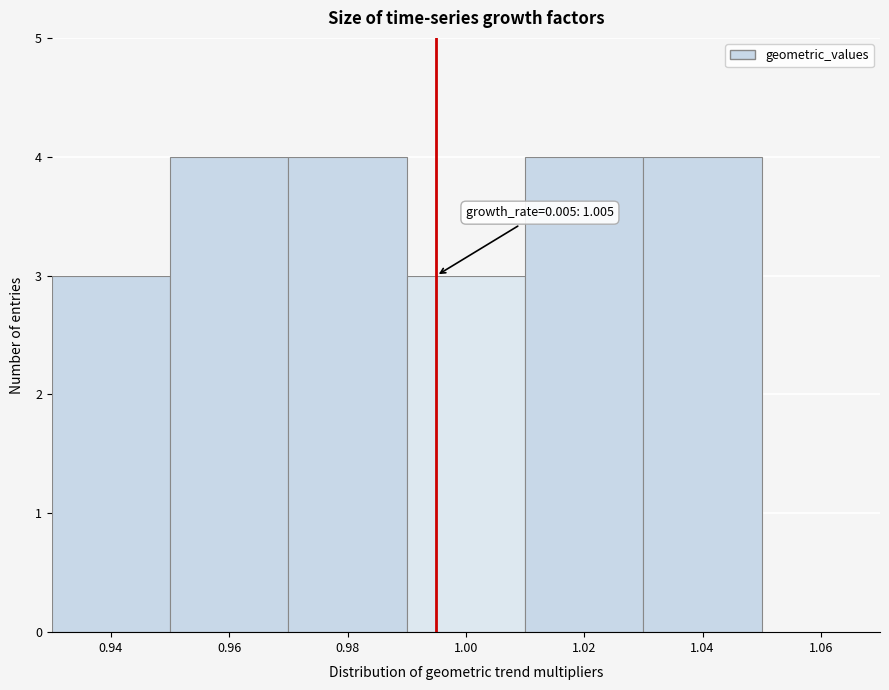

Reading left to right, what are all the values shown in this chart?

0.94=3	0.96=4	0.98=4	1.00=3	1.02=4	1.04=4	1.06=0